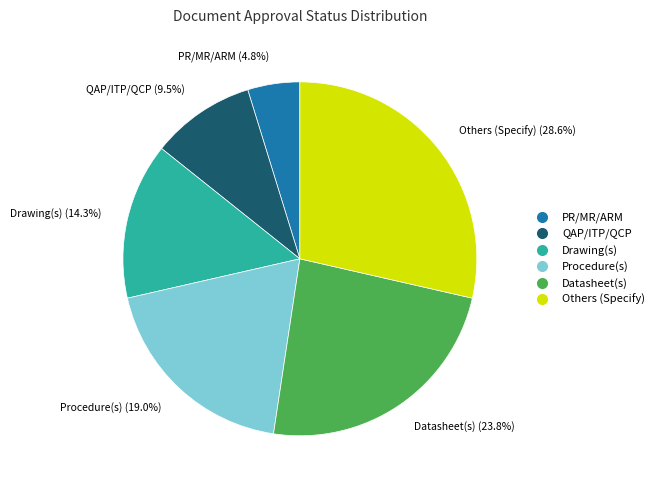

What portion of the pie excludes PR/MR/ARM?

95.2%